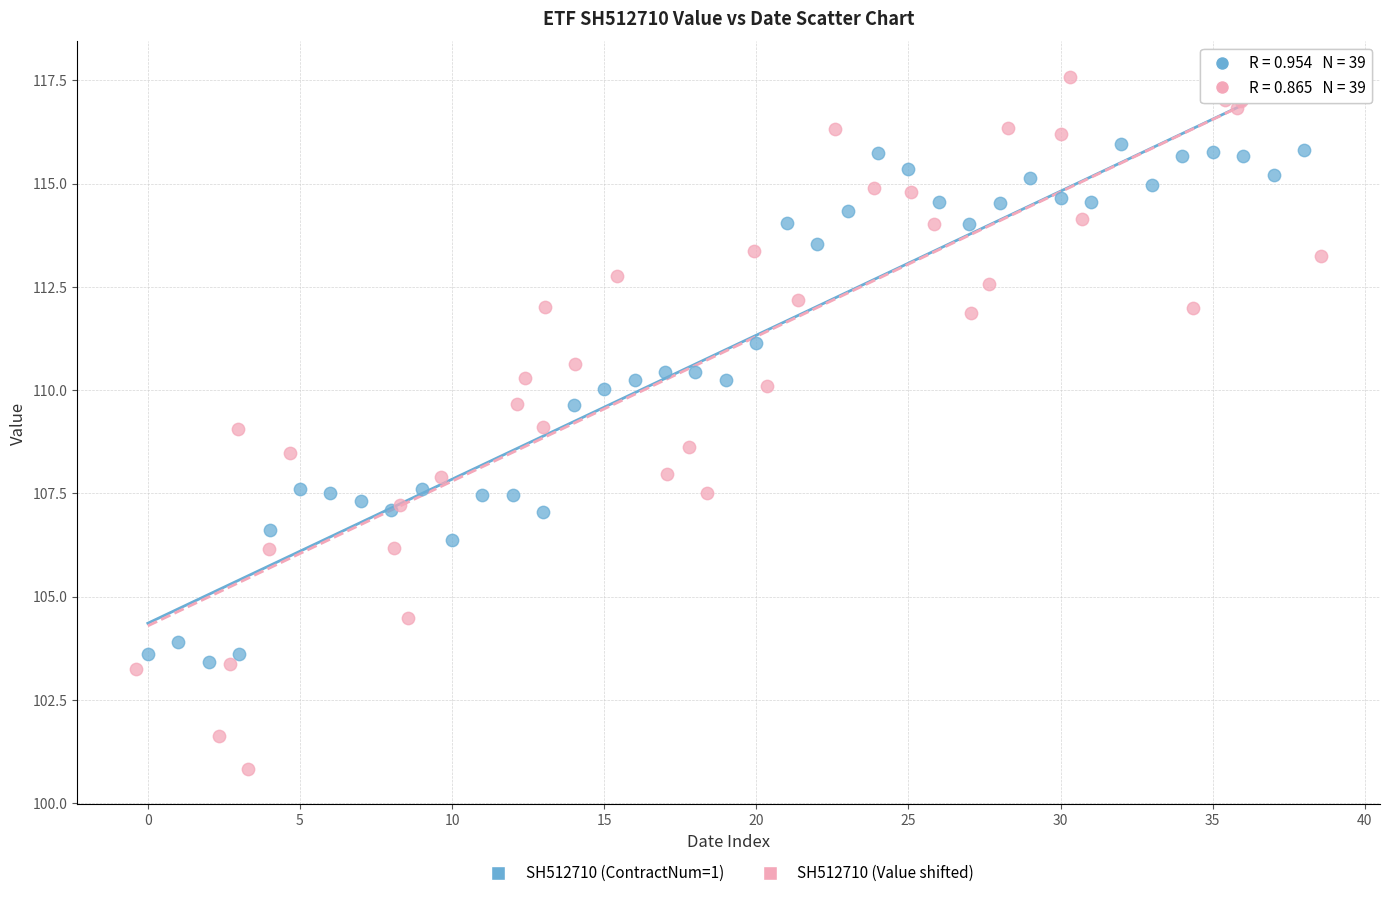

Which series reaches the maximum Y coordinate?

SH512710 (Value shifted)